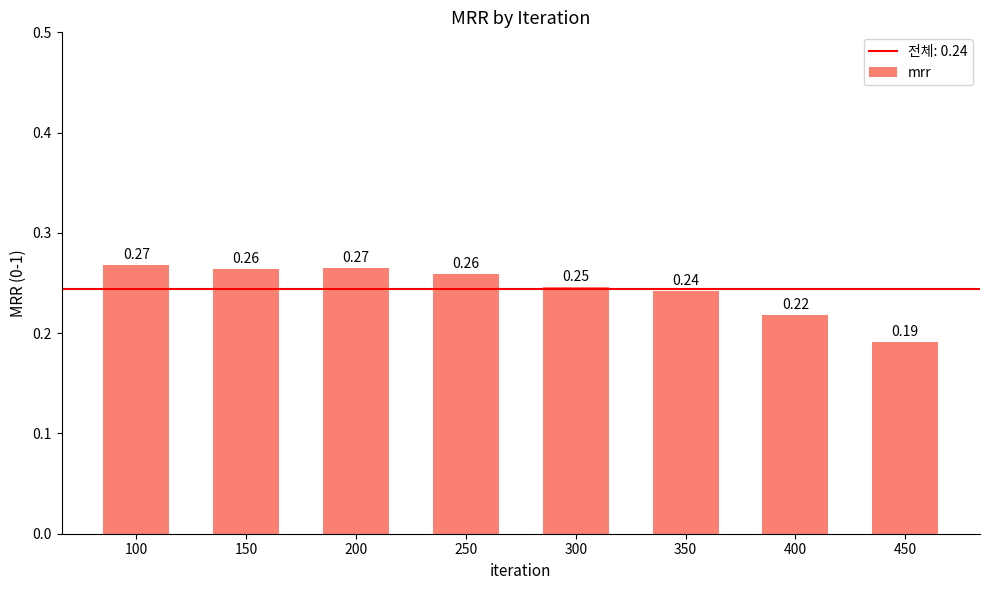

Which has a higher value, 100 or 400?

100